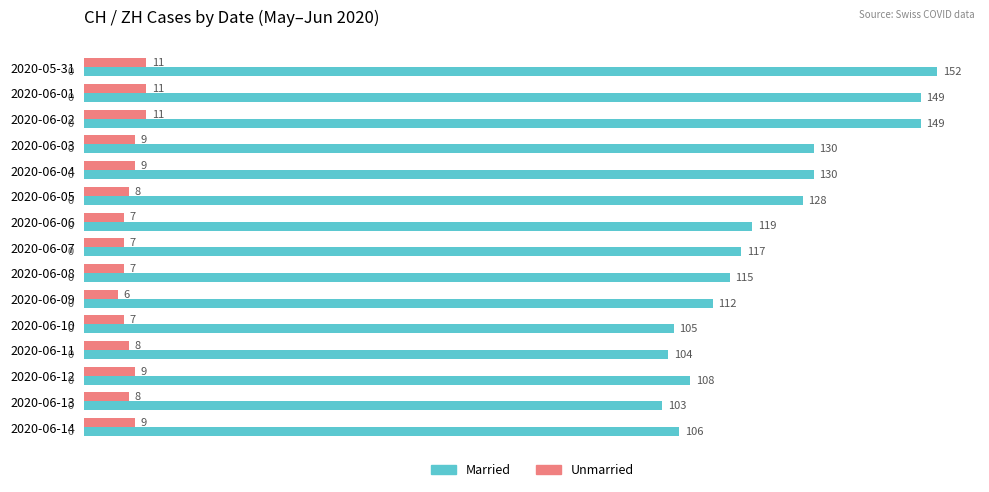

At which category is the sum across all series the highest?

2020-05-31